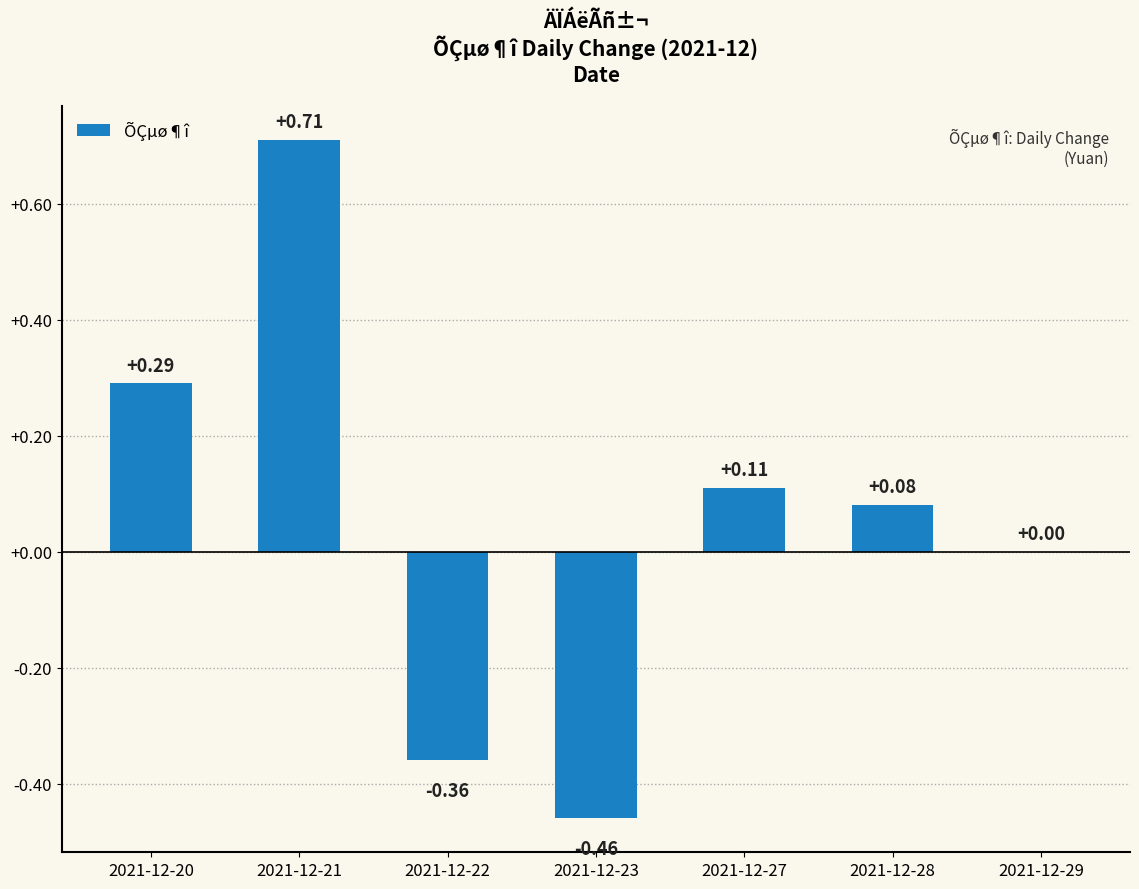

What is the sum of all values?

0.4